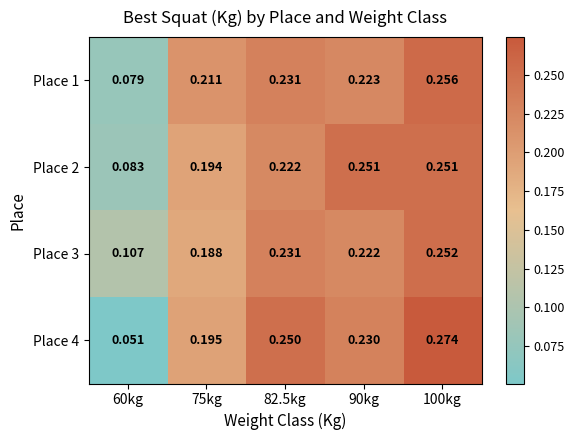

Which has a higher value, 90kg or 82.5kg?

82.5kg